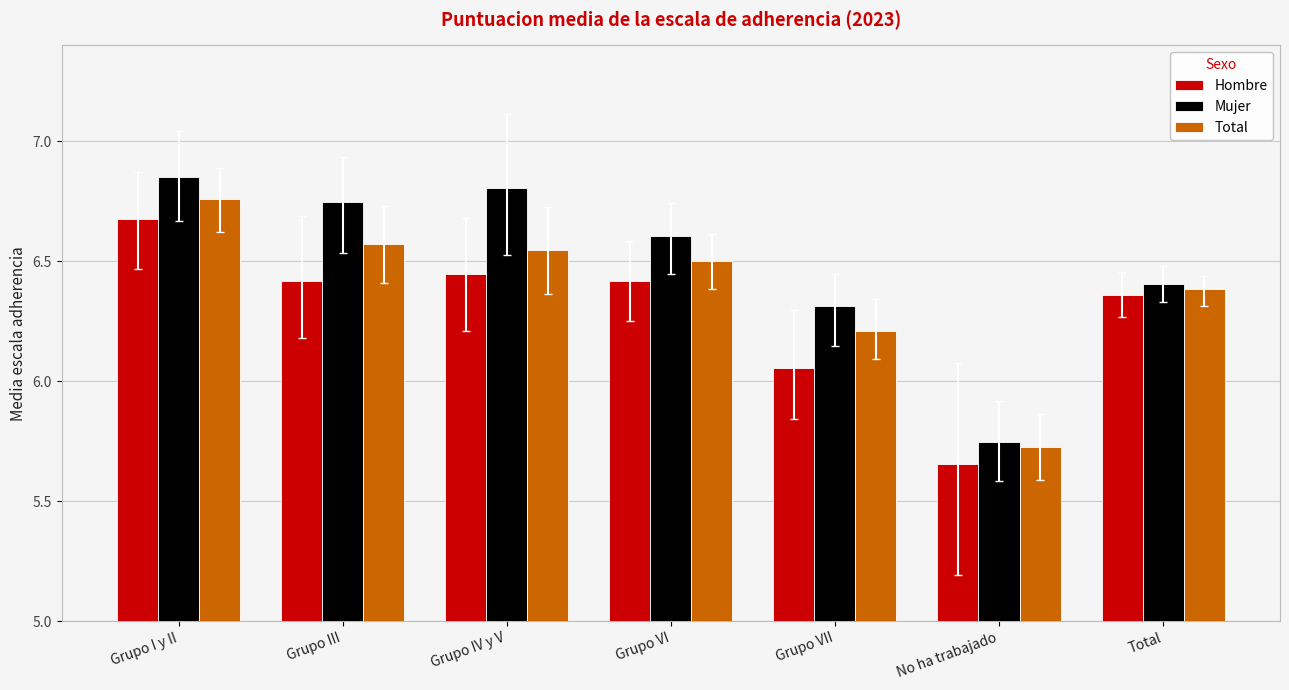

List the series in order of their peak value, highest first.

Mujer, Total, Hombre